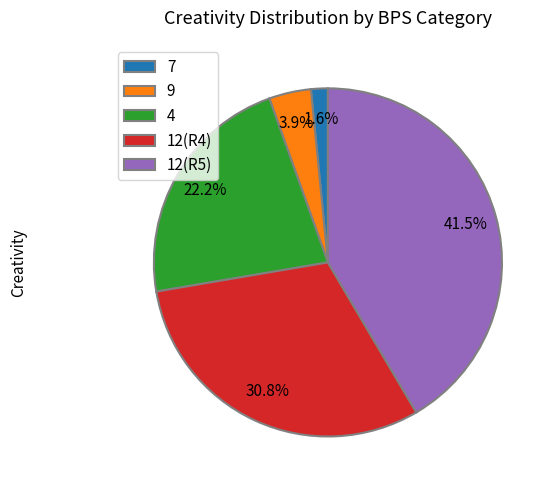

Rank the categories by value from lowest to highest.

7, 9, 4, 12(R4), 12(R5)